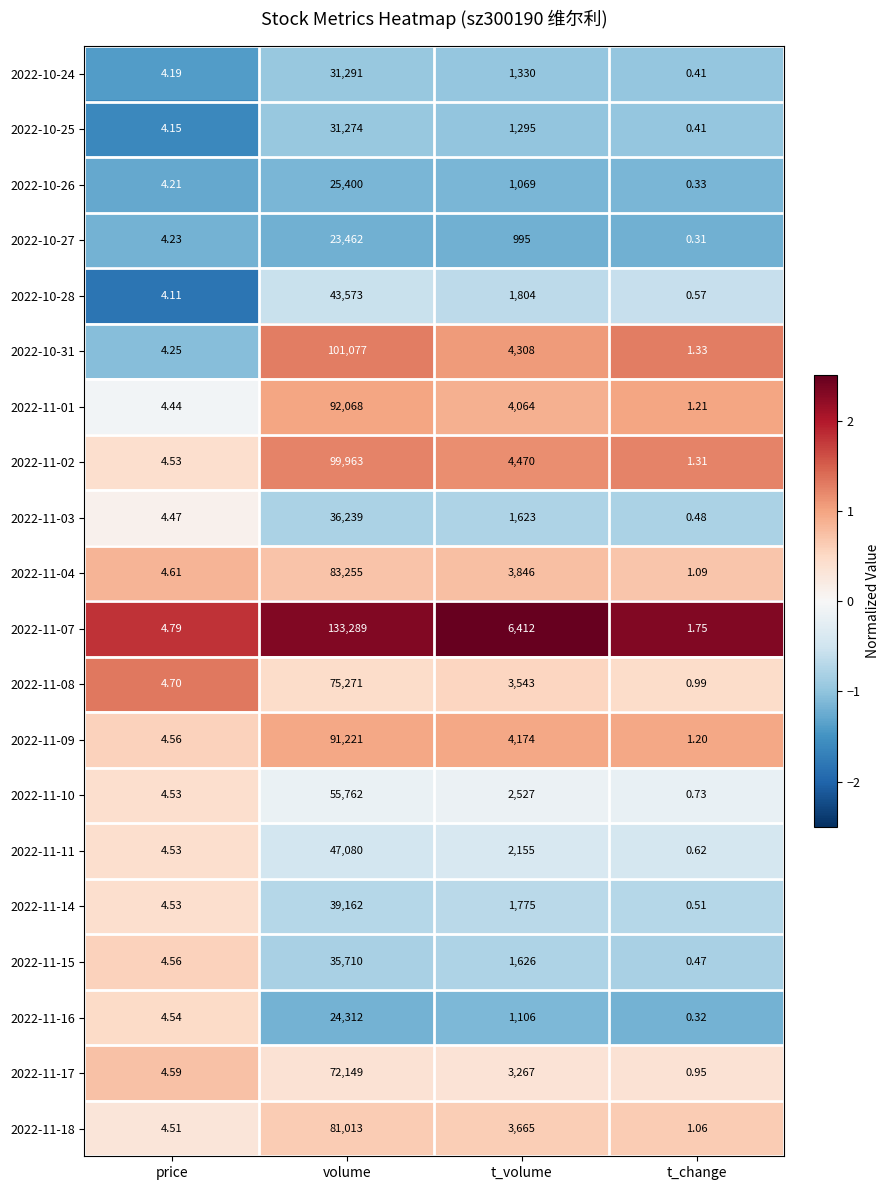

How many values in the 2022-11-04 series are below 3846?

2